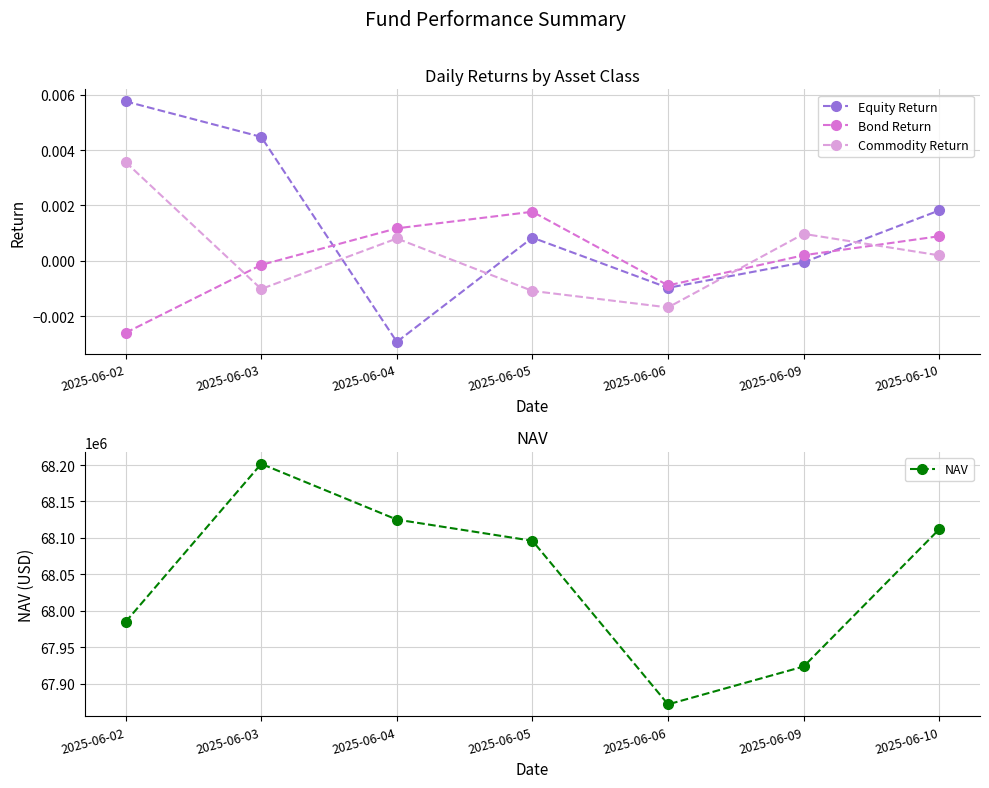

How many lines are shown in the chart?

4